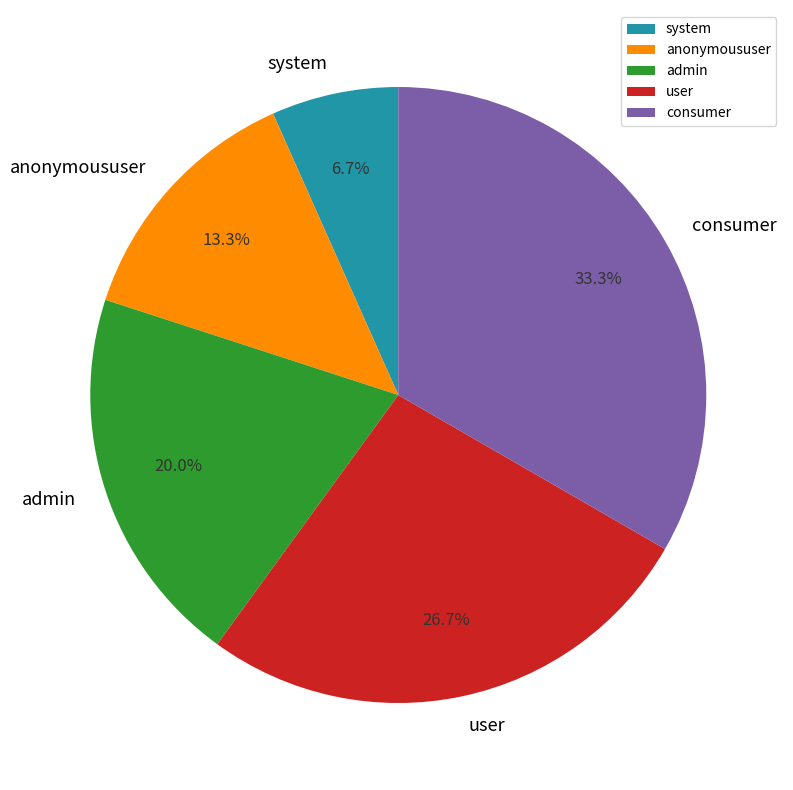

What percentage is the admin slice, to the nearest percent?

20%